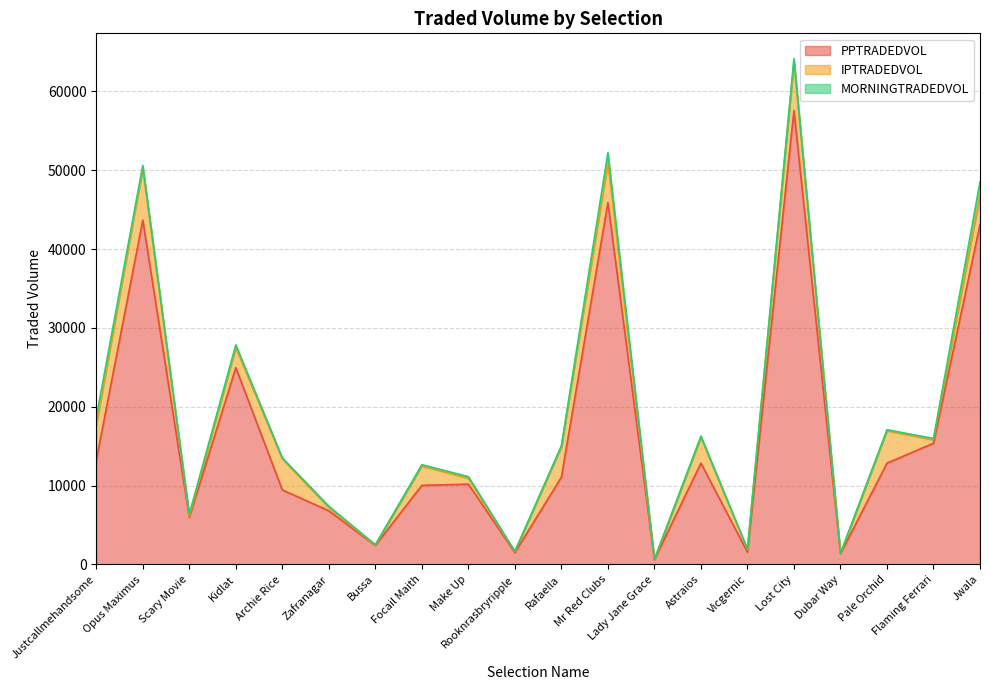

What is the sum of all PPTRADEDVOL values?

330484.0